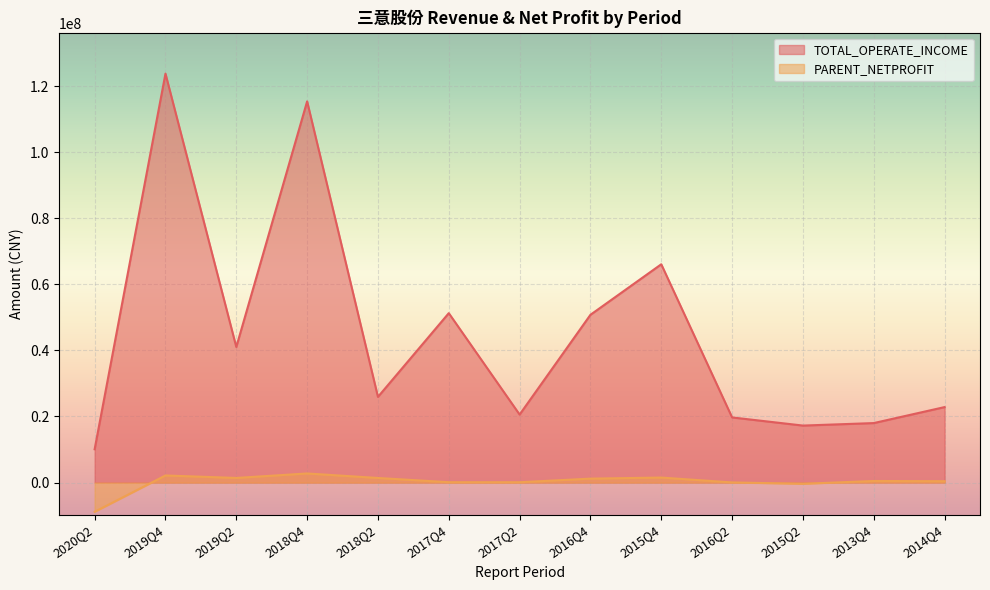

Is it true that TOTAL_OPERATE_INCOME equals 22844408.8 at 2014Q4?

True